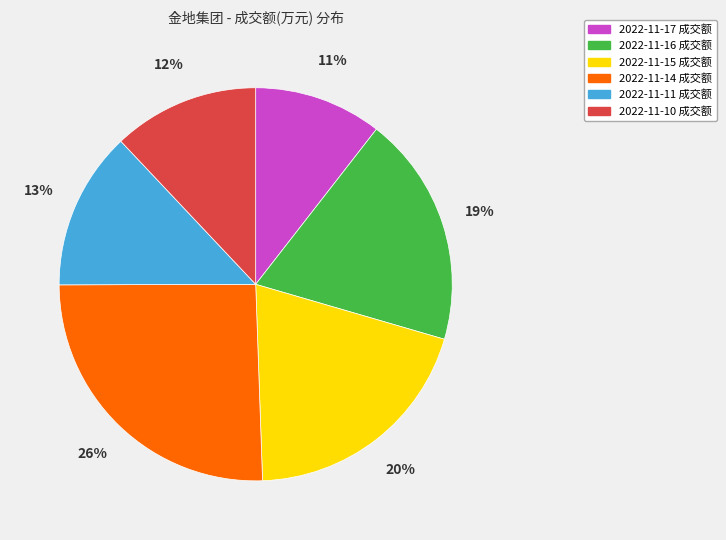

Is it true that 2022-11-16 is 9% of the pie?

False